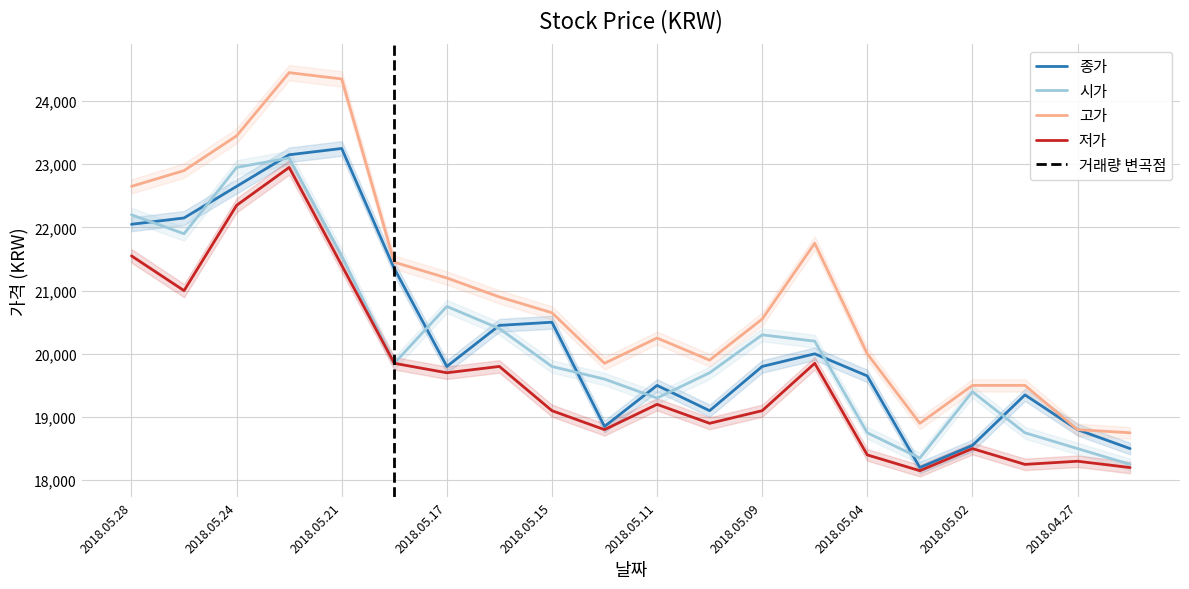

Where is 저가 nearest to the value 20550?

2018.05.25